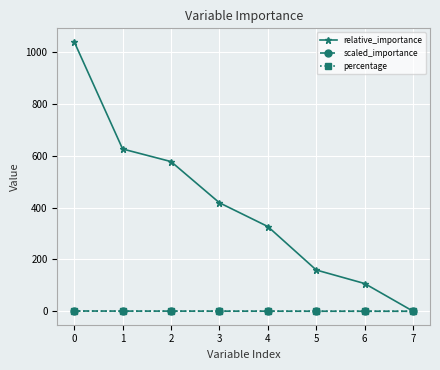

How many values in the relative_importance series are below 418?

4